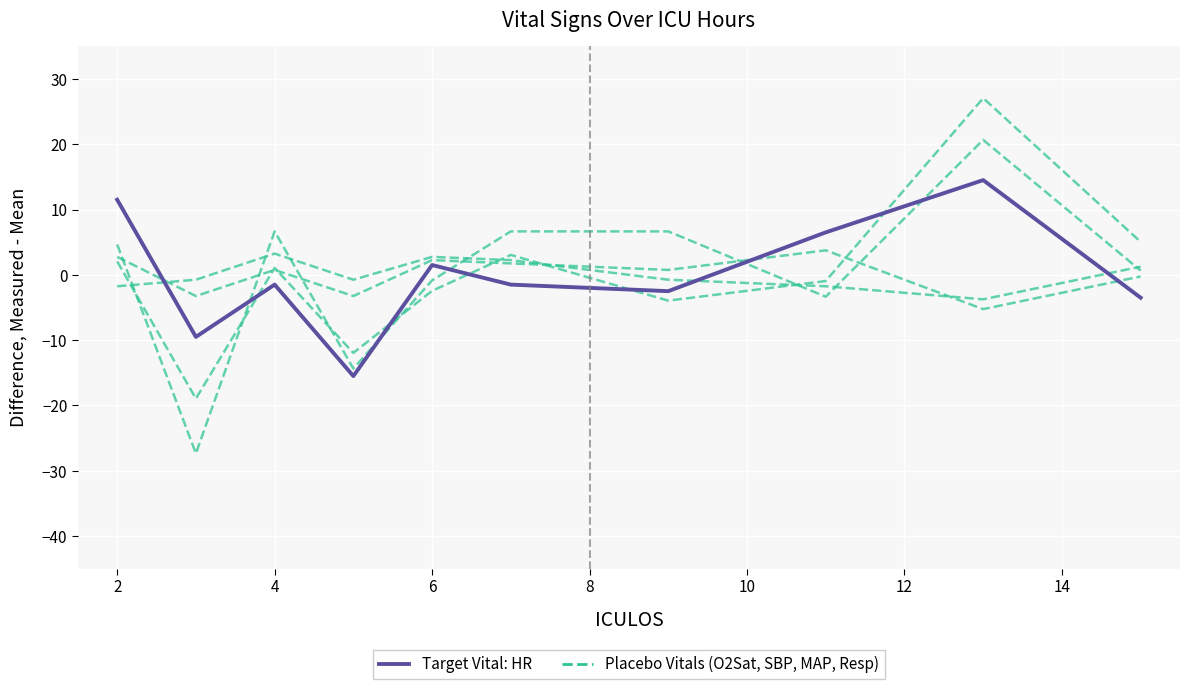

How many times do Target Vital: HR and Placebo Vitals (non-HR) cross each other?

3